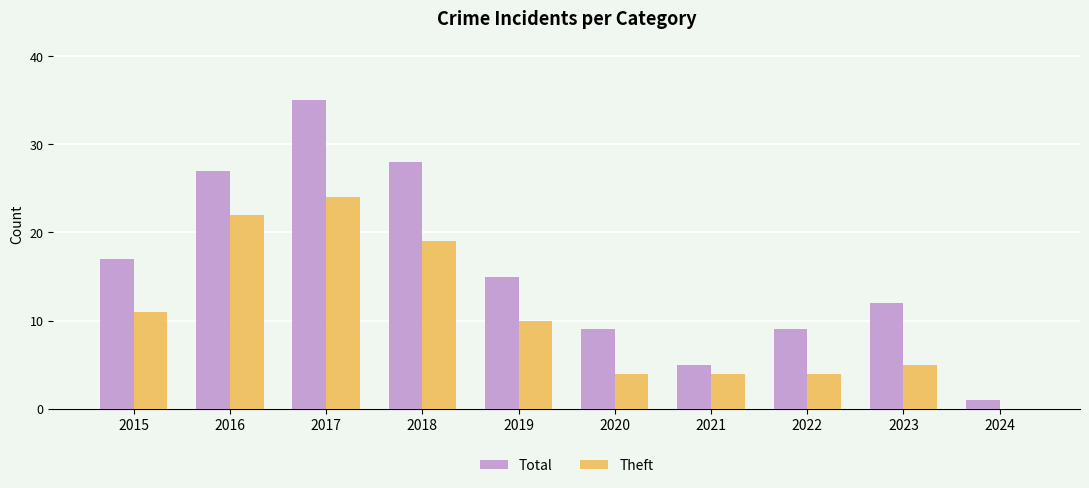

Reading right to left, extract all data points from this chart.

Total: 2024=1	2023=12	2022=9	2021=5	2020=9	2019=15	2018=28	2017=35	2016=27	2015=17
Theft: 2024=0	2023=5	2022=4	2021=4	2020=4	2019=10	2018=19	2017=24	2016=22	2015=11